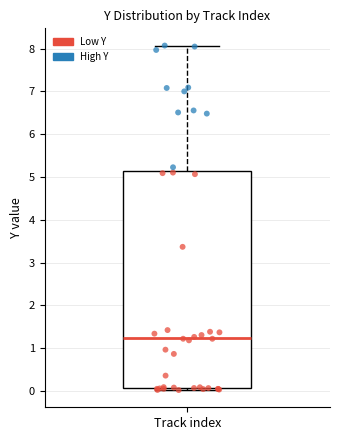

Read this box plot against the y-axis: the position of the median line, the range covered by the box, and the ends of both whiskers. The values are not printed on the chart, so give them approximately, as read against the axis.

median 1.2, box 0.1 to 5.1, whiskers 0.0 to 8.1